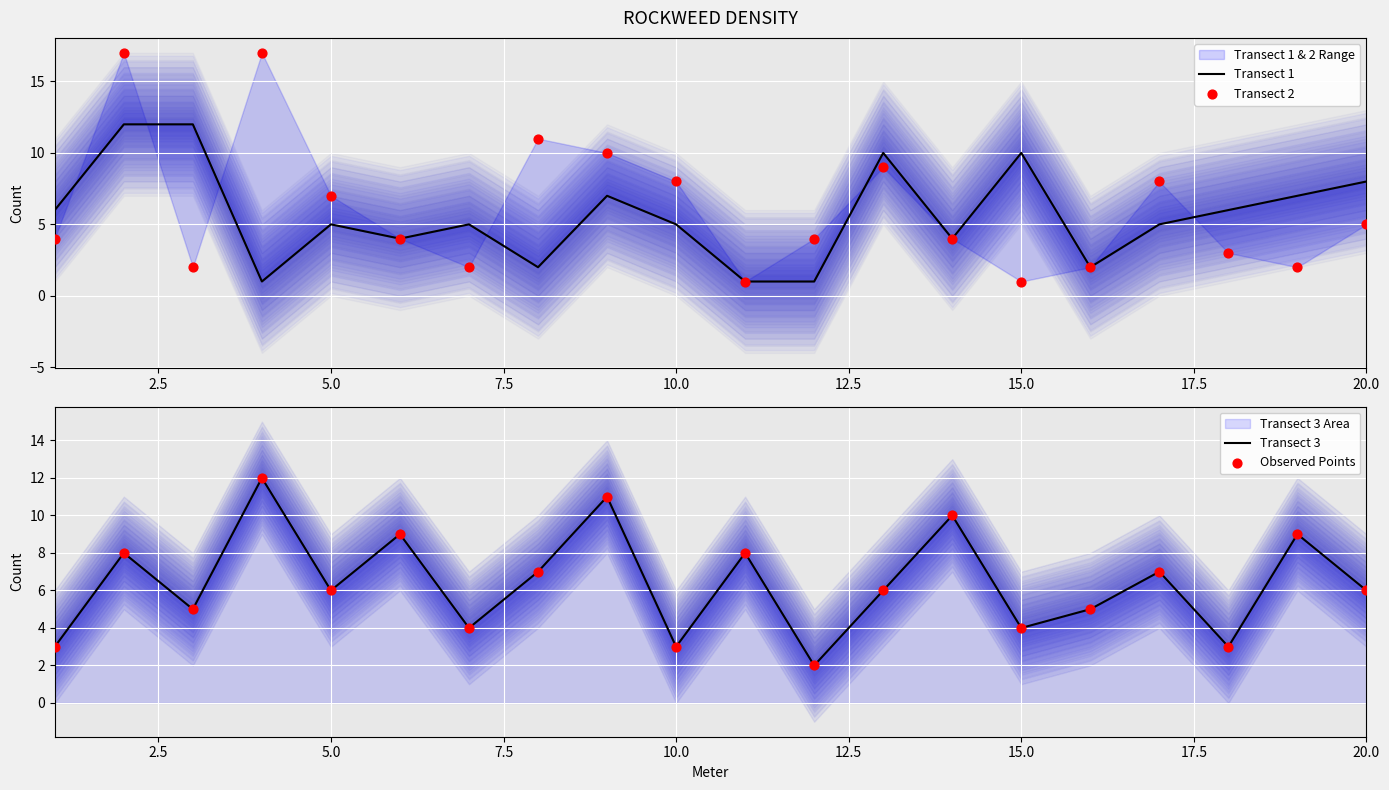

At how many categories does at least one series exceed 15?

2